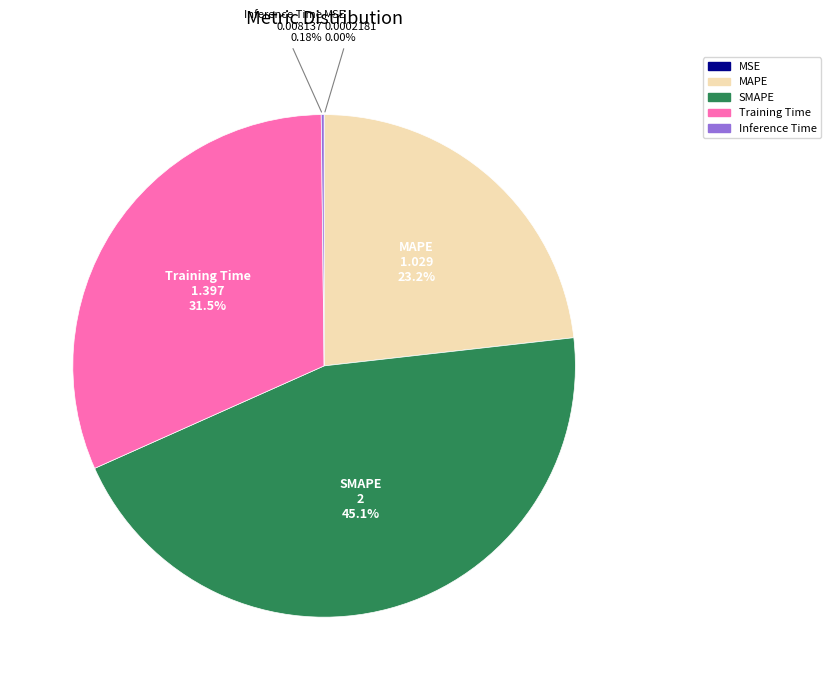

What is the largest slice in the pie chart?

SMAPE